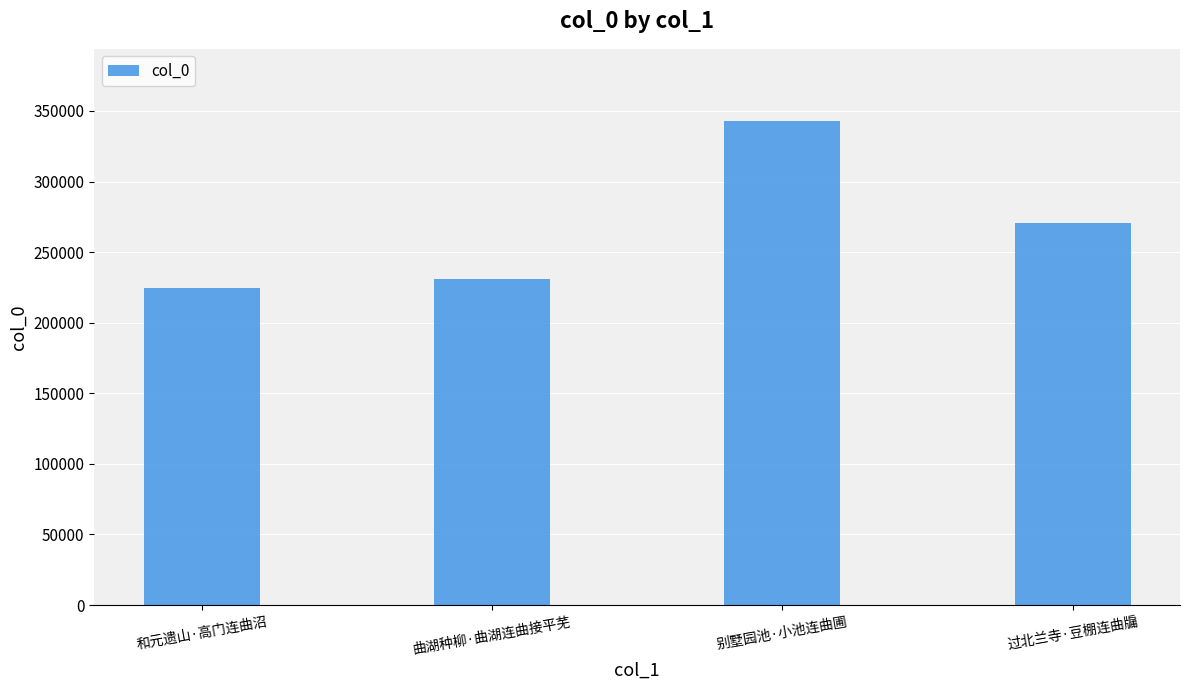

What is the greatest value displayed?

342607